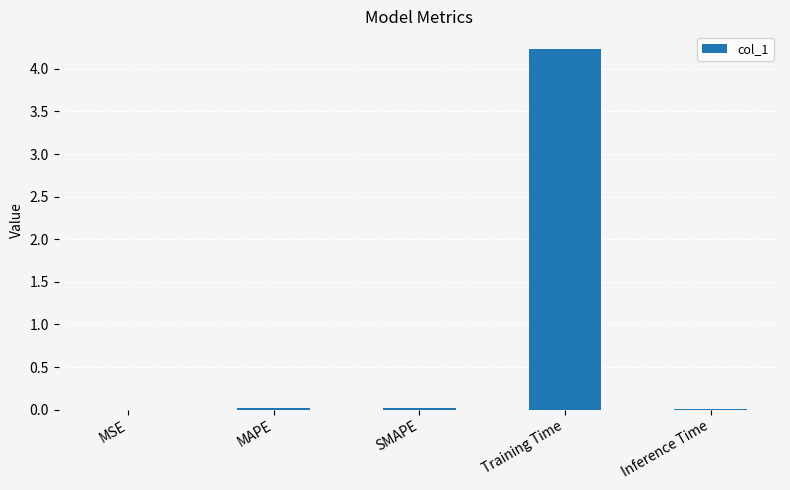

Which label corresponds to the largest value in the chart?

Training Time